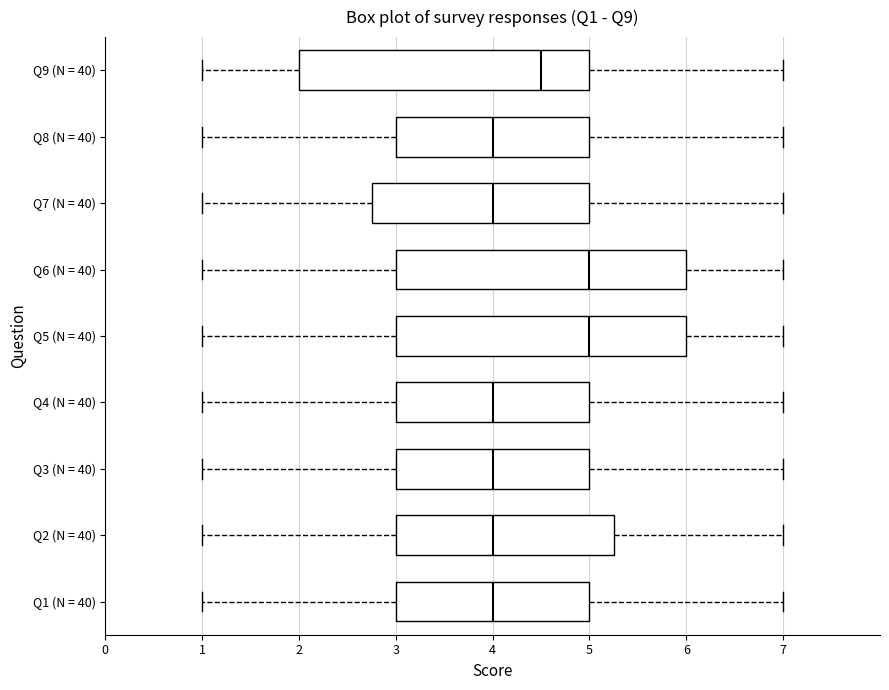

Reading bottom to top, transcribe this box plot: for each box, give where its median line is, the range the box spans, and where its two whiskers end, as read against the x-axis. The values are not printed on the chart, so give them approximately, as read against the axis.

Q1 (N = 40): median 4.0, box 3.0 to 5.0, whiskers 1.0 to 7.0
Q2 (N = 40): median 4.0, box 3.0 to 5.3, whiskers 1.0 to 7.0
Q3 (N = 40): median 4.0, box 3.0 to 5.0, whiskers 1.0 to 7.0
Q4 (N = 40): median 4.0, box 3.0 to 5.0, whiskers 1.0 to 7.0
Q5 (N = 40): median 5.0, box 3.0 to 6.0, whiskers 1.0 to 7.0
Q6 (N = 40): median 5.0, box 3.0 to 6.0, whiskers 1.0 to 7.0
Q7 (N = 40): median 4.0, box 2.8 to 5.0, whiskers 1.0 to 7.0
Q8 (N = 40): median 4.0, box 3.0 to 5.0, whiskers 1.0 to 7.0
Q9 (N = 40): median 4.5, box 2.0 to 5.0, whiskers 1.0 to 7.0